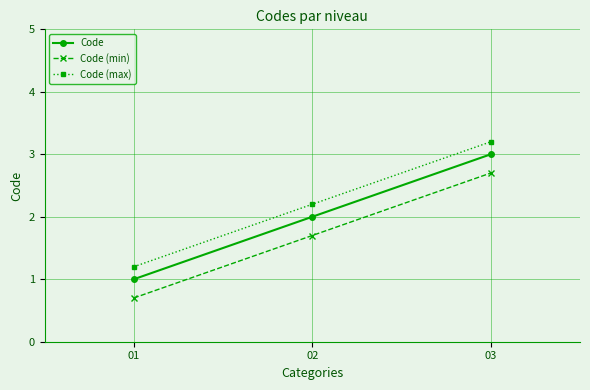

Rank the series at 03 from lowest to highest value.

Code (min), Code, Code (max)